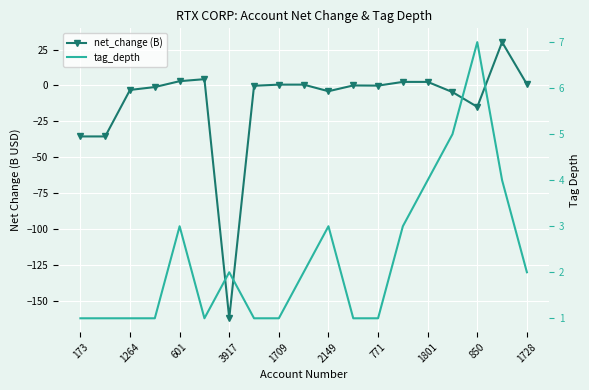

What is the difference between the second highest and minimum values in the tag_depth series?

4.0